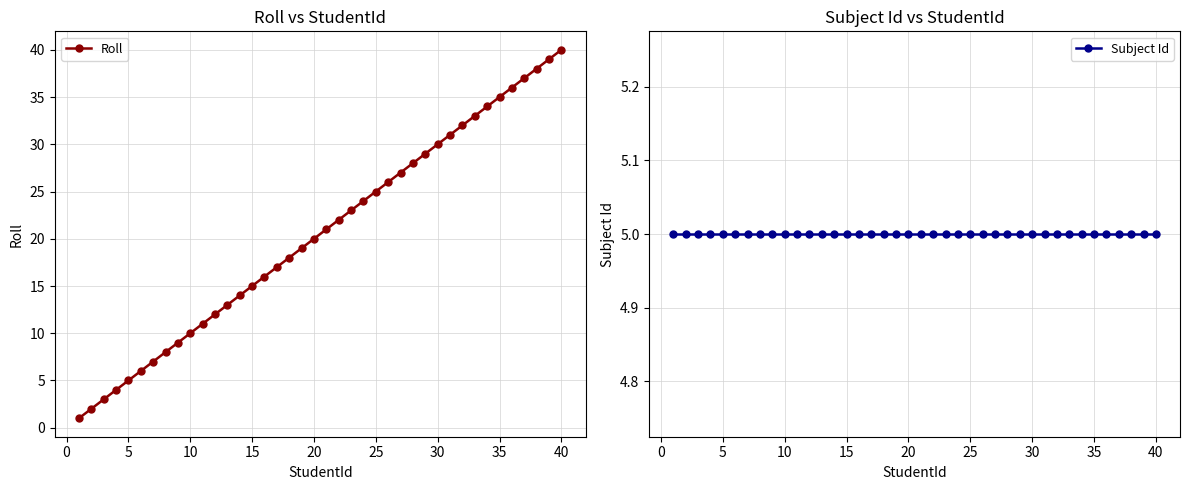

Reading left to right, list all the values displayed in this chart.

Roll: 1	2	3	4	5	6	7	8	9	10	11	12	13	14	15	16	17	18	19	20	21	22	23	24	25	26	27	28	29	30	31	32	33	34	35	36	37	38	39	40
Subject Id: 5	5	5	5	5	5	5	5	5	5	5	5	5	5	5	5	5	5	5	5	5	5	5	5	5	5	5	5	5	5	5	5	5	5	5	5	5	5	5	5